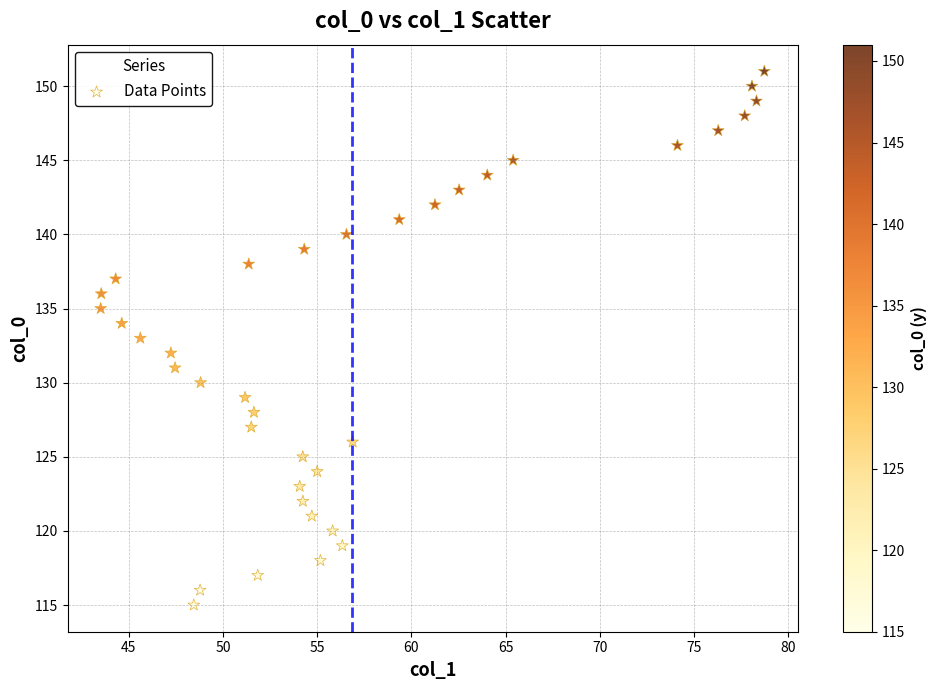

What is the range of Y values (max minus min)?

36